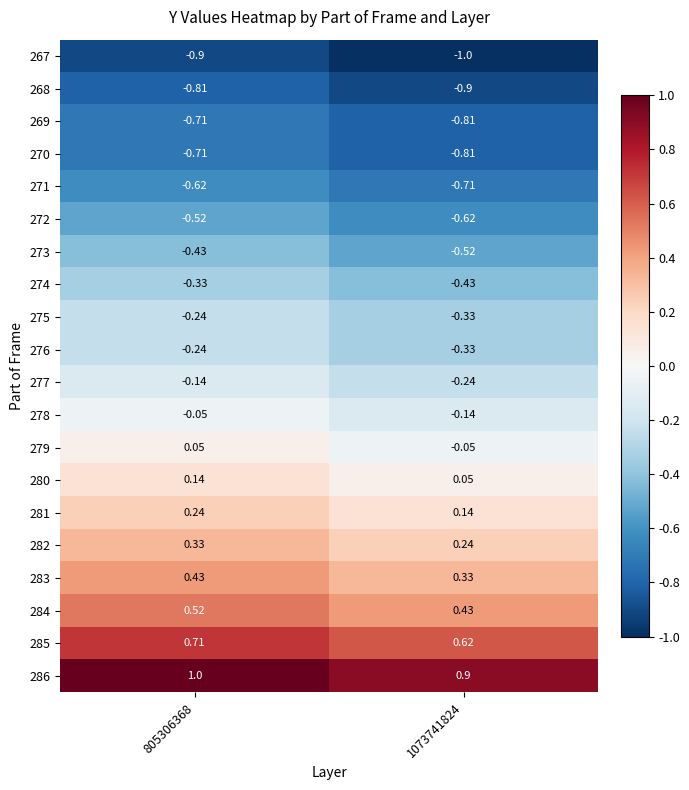

Is the value of 273 at 1073741824 greater than the value of 280 at 1073741824?

No